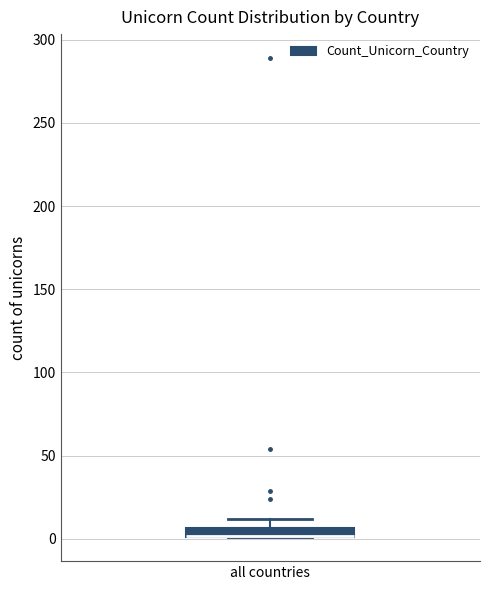

Where is the upper edge of the box for all countries on the y-axis? The values are not printed on the chart, so give them approximately, as read against the axis.

5